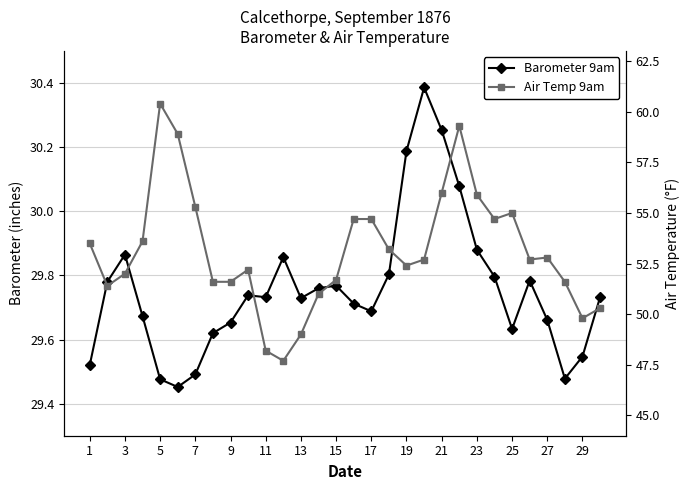

List the series in order of their peak value, highest first.

Air Temp 9am, Barometer 9am